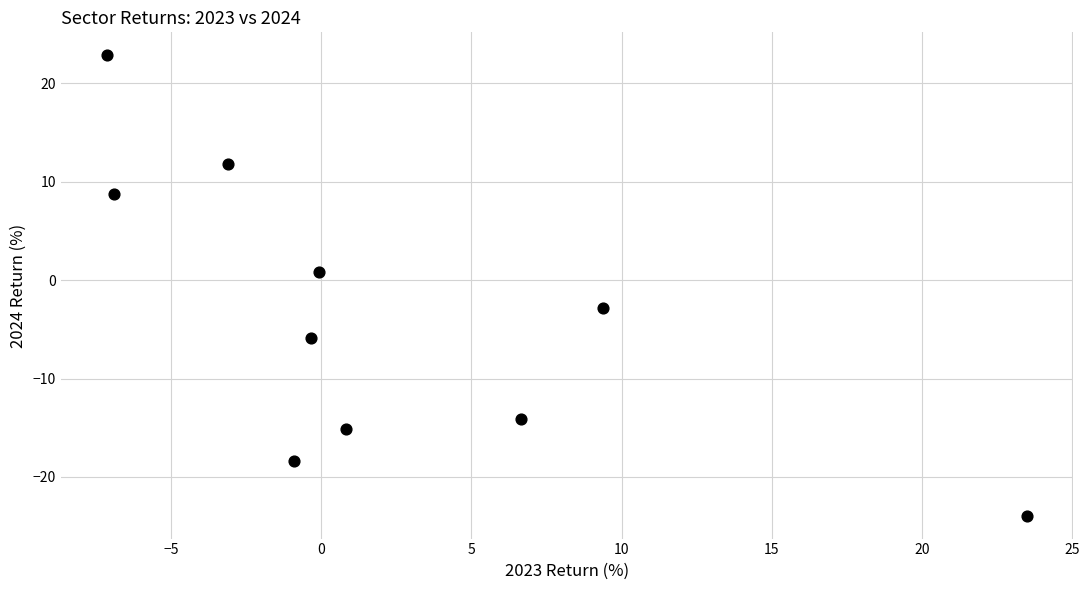

What is the average Y value?

-3.6